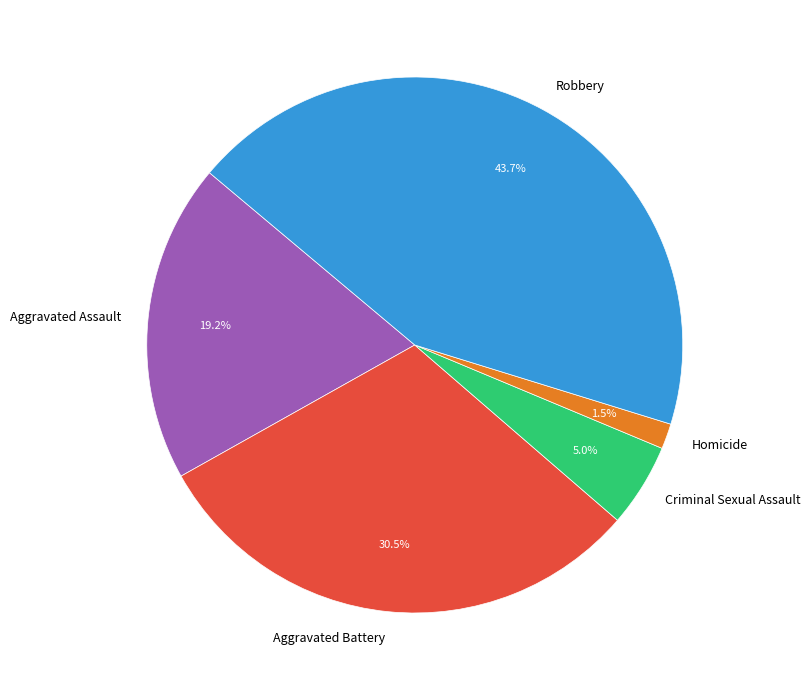

The Aggravated Assault slice represents 19% of the pie. True or false?

True